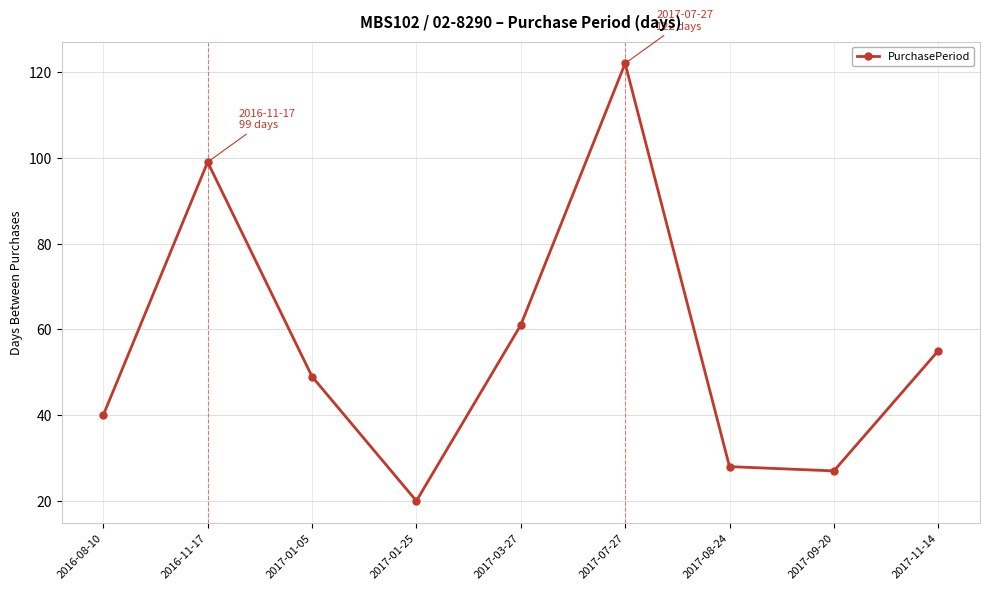

Count the number of categories in the chart.

9